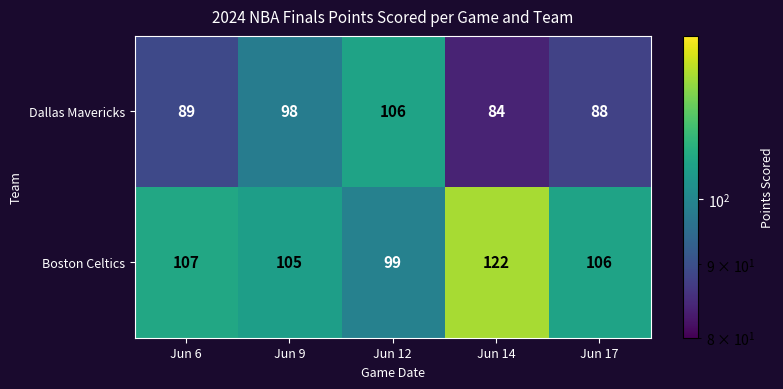

What is the maximum value shown in the chart?

122